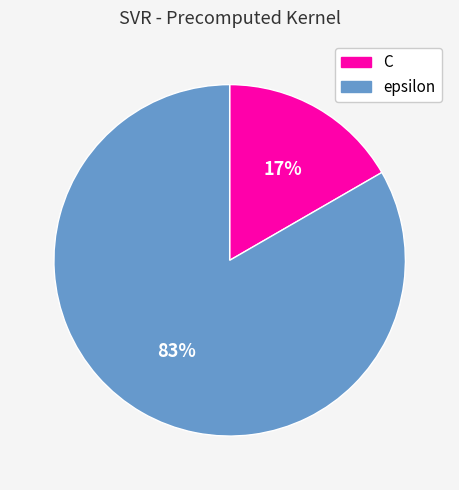

Is the sum of epsilon and C greater than half?

Yes